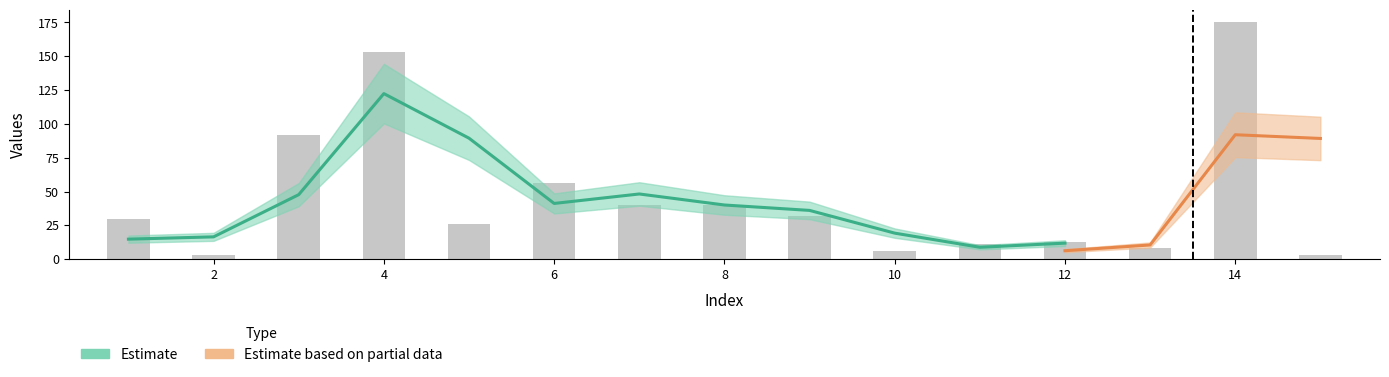

Approximately how many times larger is the value at 3 compared to 15?

30.7